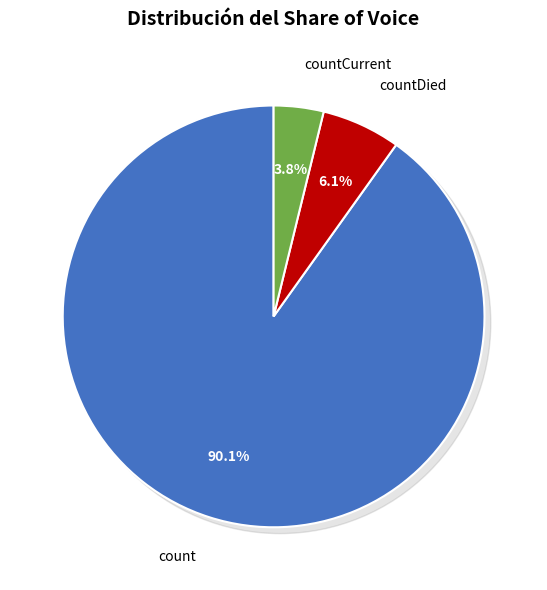

Rank the categories by value from lowest to highest.

countCurrent, countDied, count